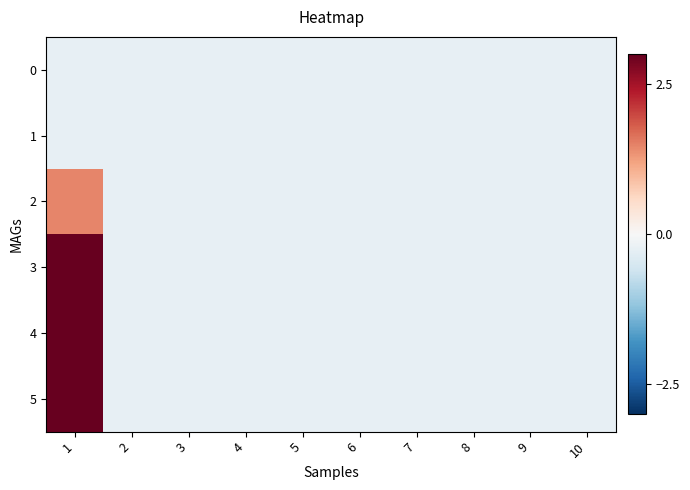

At which category does the chart reach its peak across all series?

1